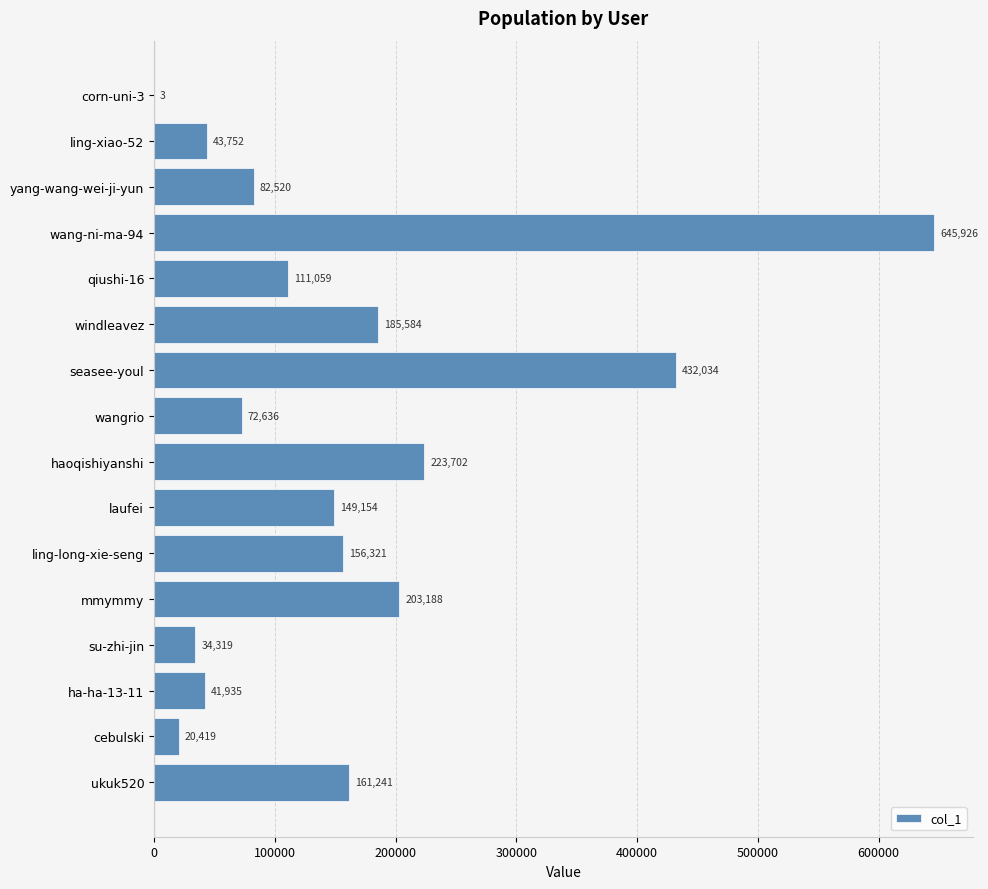

Read the value at ling-xiao-52, to the nearest 10.

43750